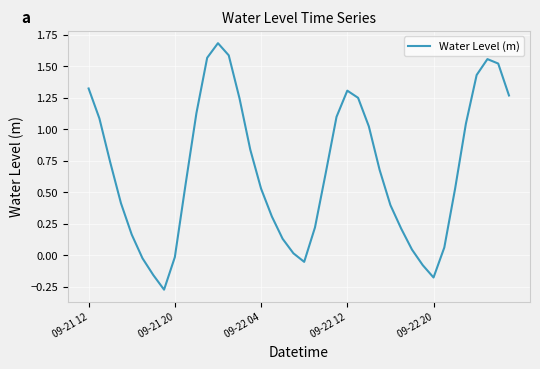

What is the greatest value displayed?

1.7